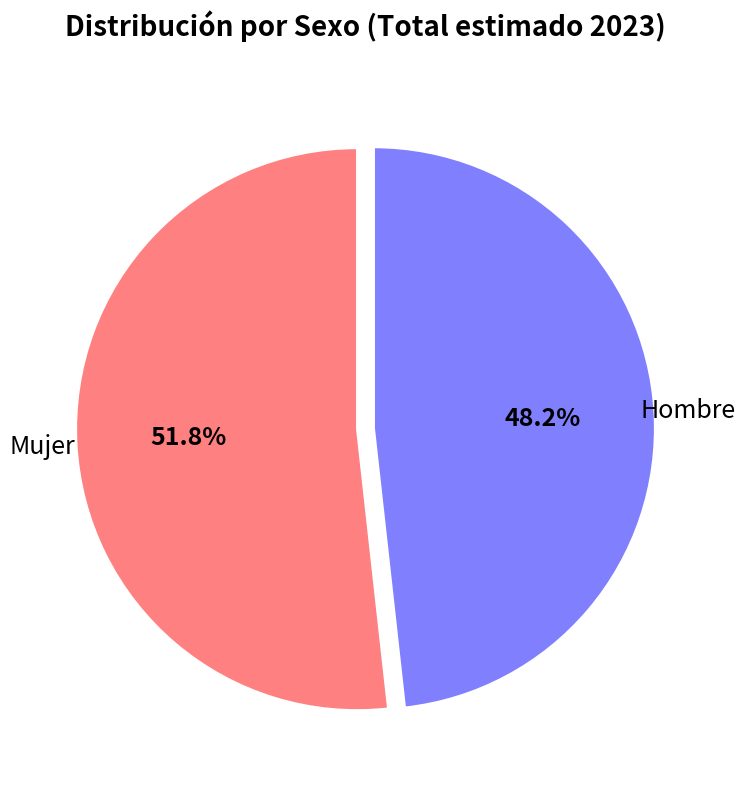

Is there any slice that represents more than half of the pie?

Yes